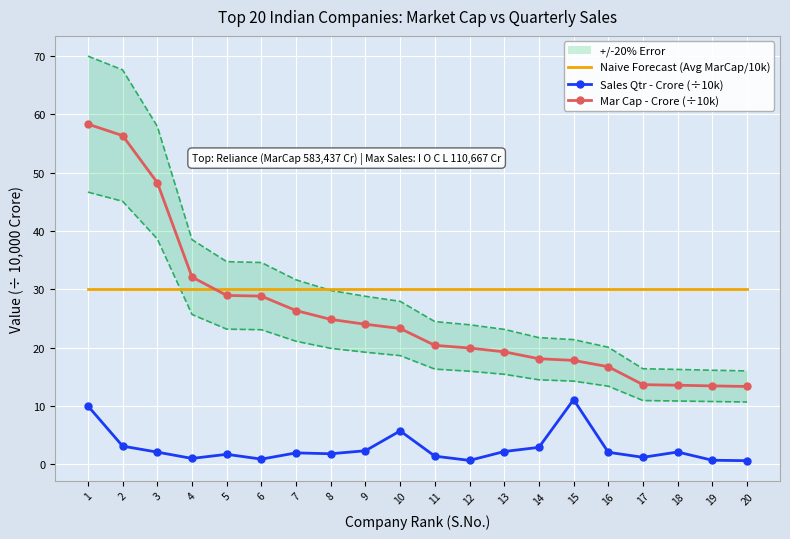

Rank the categories by Naive Forecast (Avg MarCap/10k) value from lowest to highest.

1, 2, 3, 4, 5, 6, 7, 8, 9, 10, 11, 12, 13, 14, 15, 16, 17, 18, 19, 20